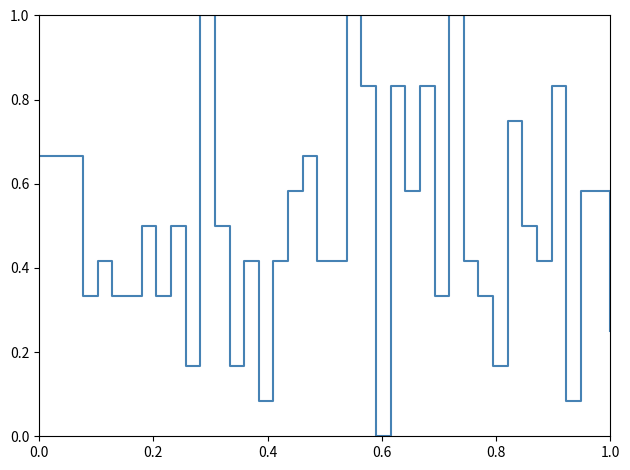

What is the greatest value displayed?

1.0